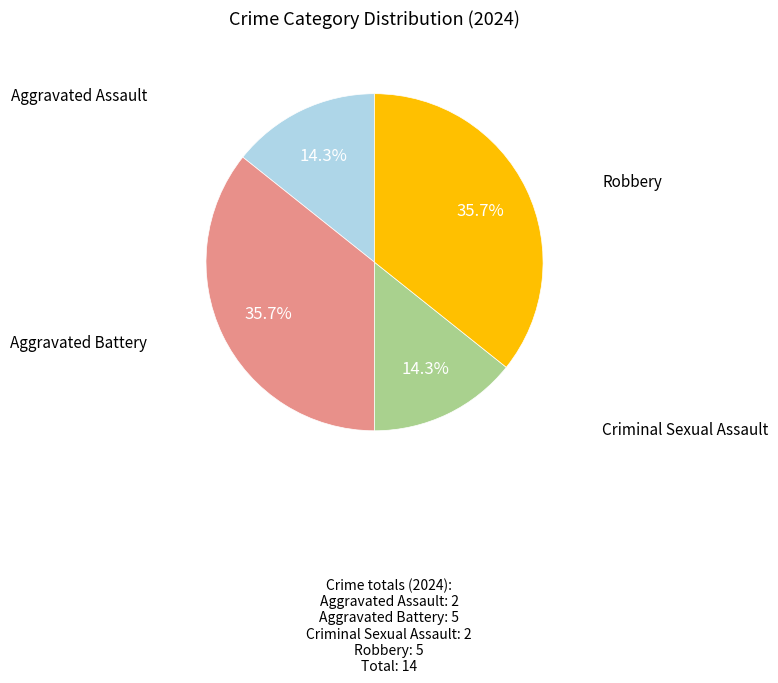

To the nearest percent, what is the difference between the largest and smallest slice percentages?

21%